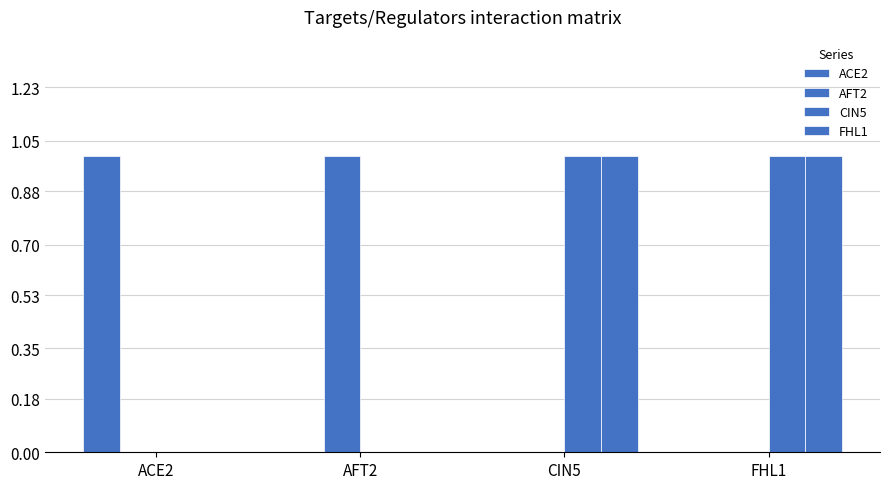

Is it true that FHL1 equals 0 at AFT2?

True